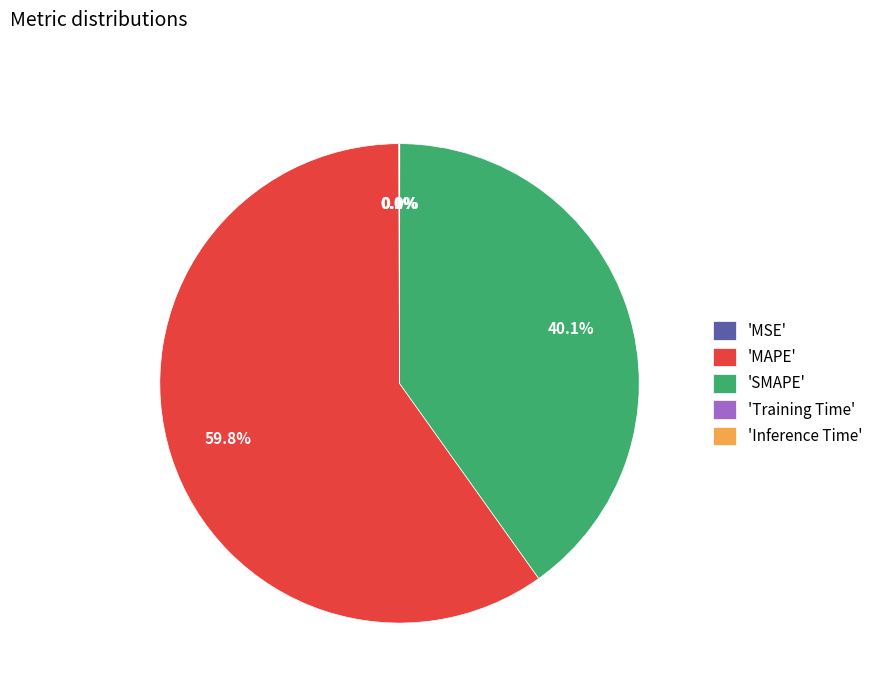

Is 'MAPE' the majority of the pie?

Yes